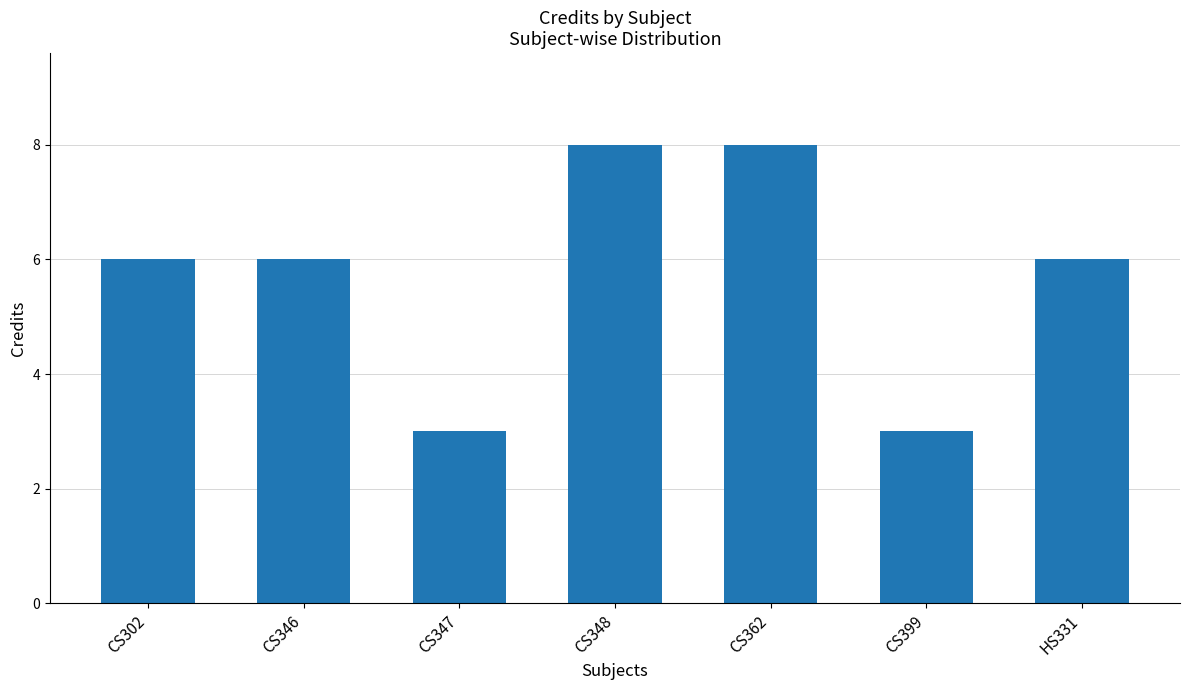

What is the difference between the maximum and minimum values?

5